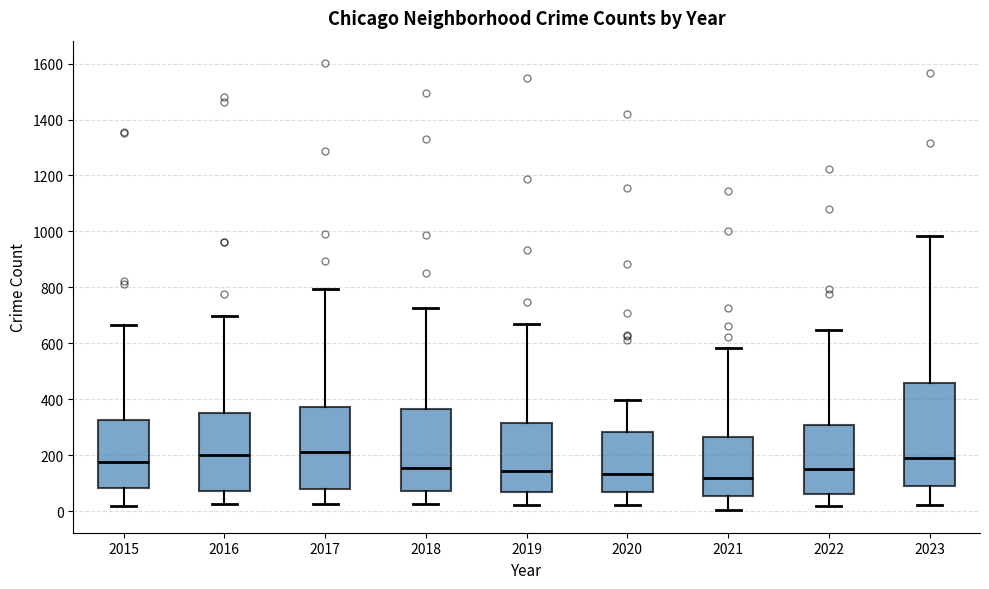

Reading left to right, transcribe this box plot: for each box, give where its median line is, the range the box spans, and where its two whiskers end, as read against the y-axis. The values are not printed on the chart, so give them approximately, as read against the axis.

2015: median 180, box 80 to 320, whiskers 20 to 660
2016: median 200, box 80 to 360, whiskers 20 to 700
2017: median 220, box 80 to 380, whiskers 20 to 800
2018: median 160, box 80 to 360, whiskers 20 to 720
2019: median 140, box 60 to 320, whiskers 20 to 680
2020: median 140, box 60 to 280, whiskers 20 to 400
2021: median 120, box 60 to 260, whiskers 0 to 580
2022: median 160, box 60 to 300, whiskers 20 to 640
2023: median 200, box 80 to 460, whiskers 20 to 980